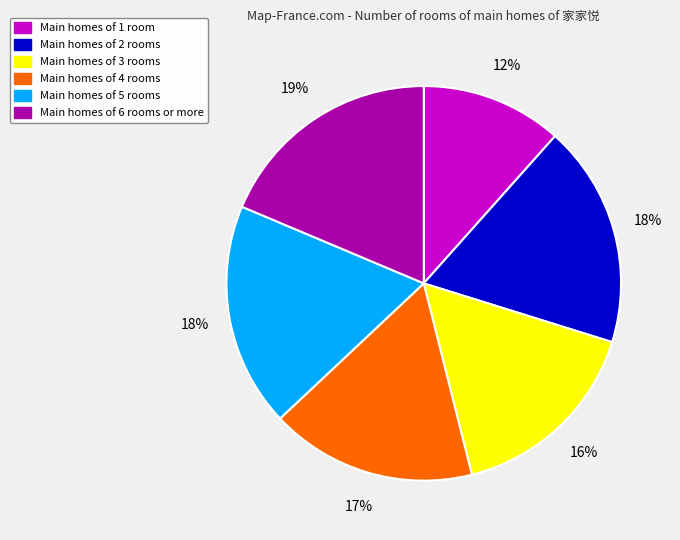

To the nearest percent, what is the average slice percentage?

17%